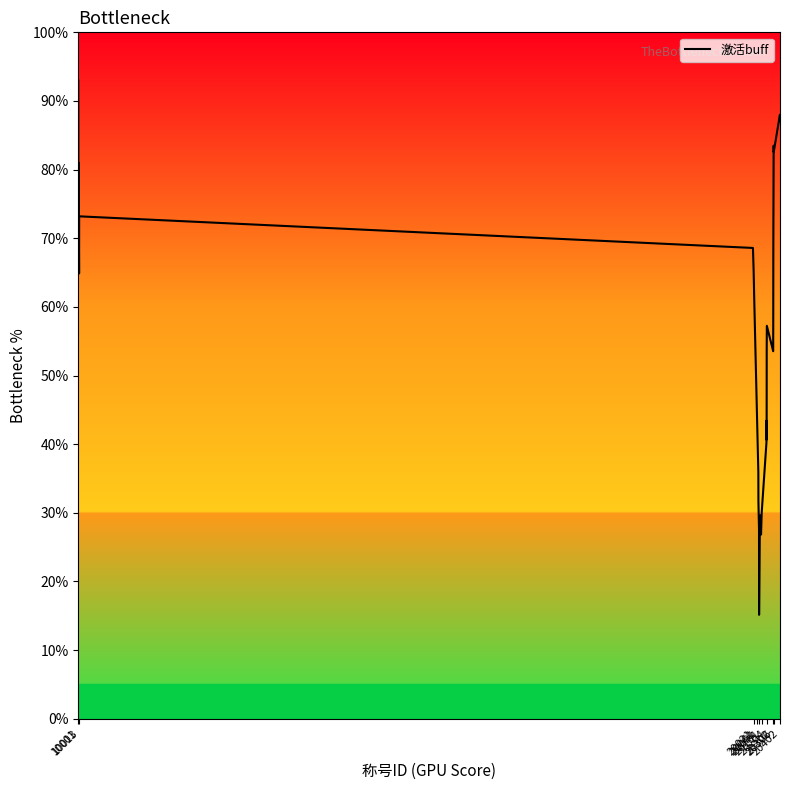

What is the difference between the maximum and second lowest values?

66.6